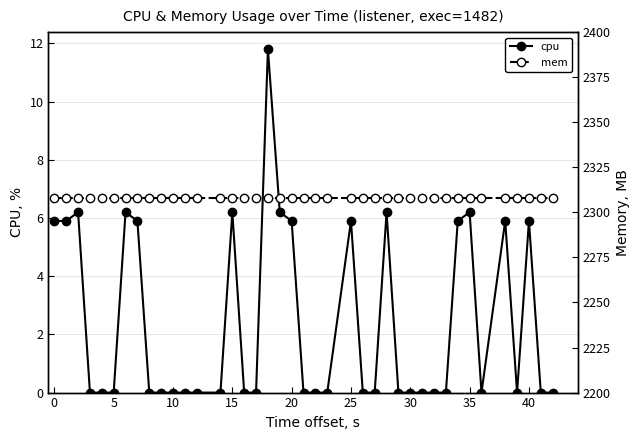

Which has a higher value, 19 or 37?

19